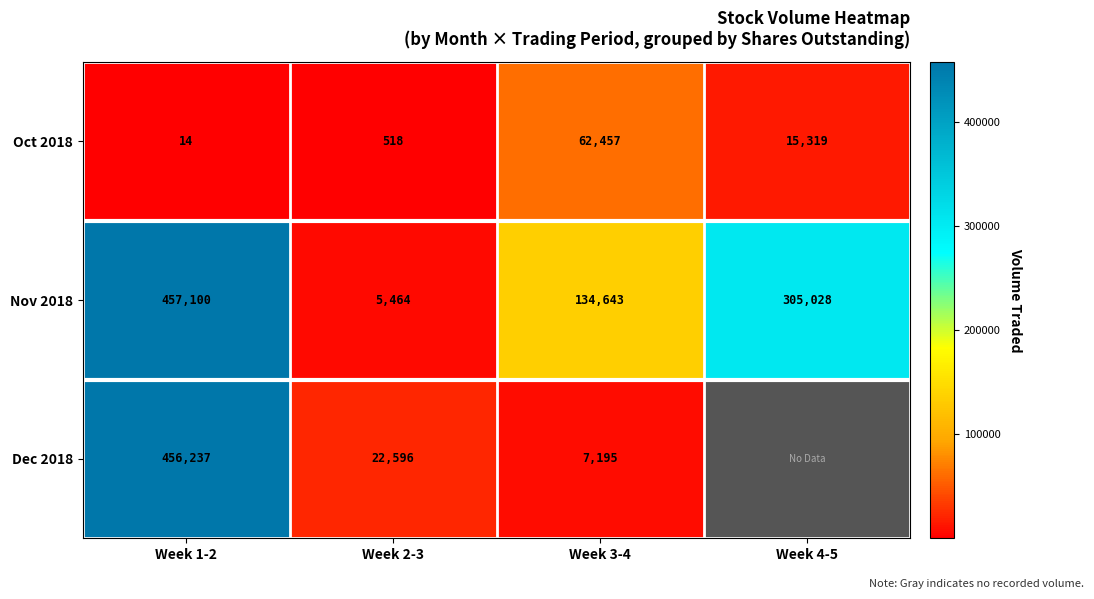

Between Week 1-2 and Week 2-3, which series saw the biggest shift?

Nov 2018